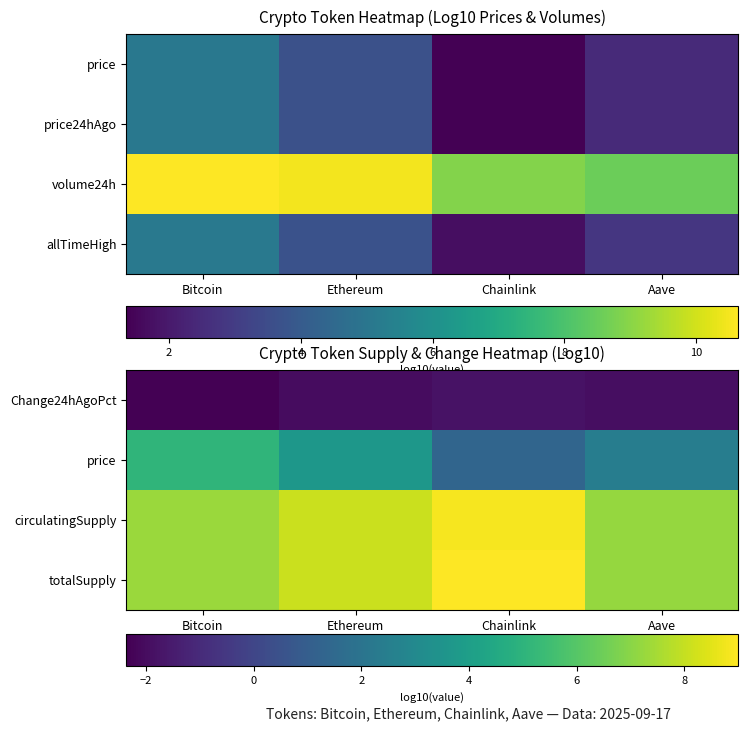

The value of totalSupply at Bitcoin is 3.2. True or false?

False